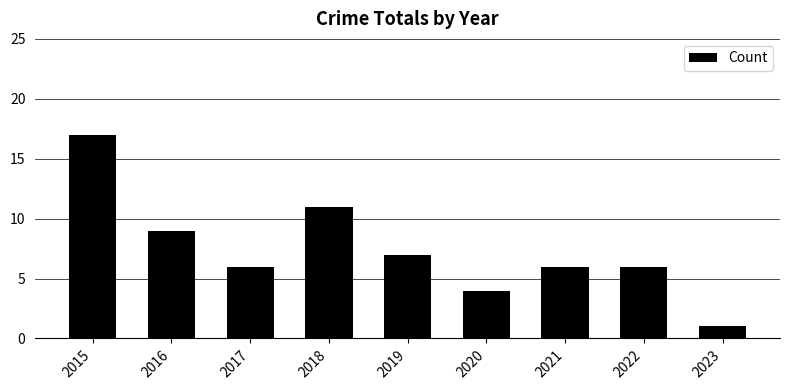

What is the difference between the maximum and minimum values?

16